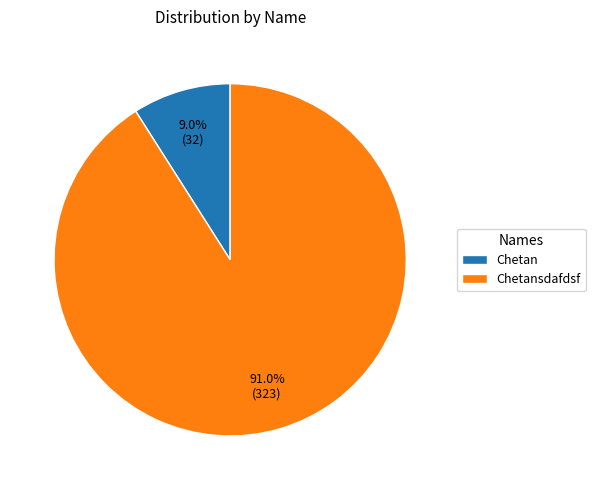

Does Chetan represent more than half of the total?

No